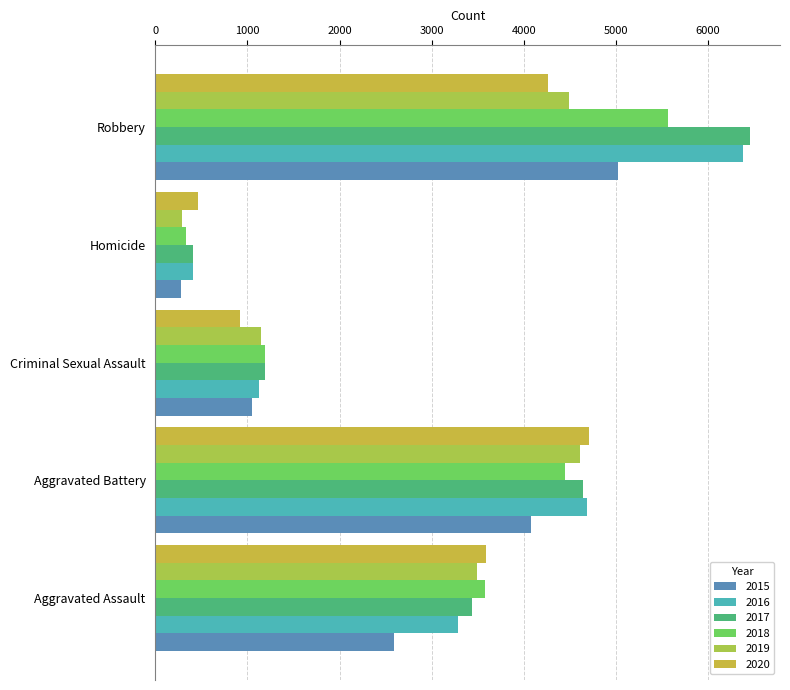

What is the sum of all 2015 values?

13016